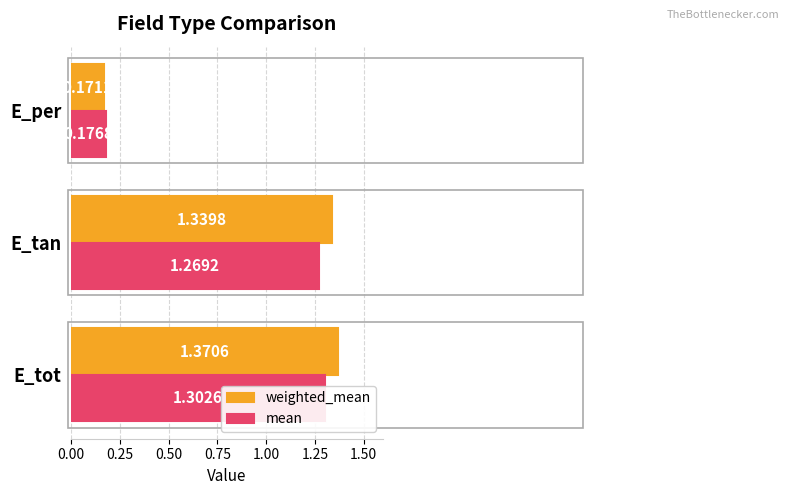

Reading left to right, what are all the values shown in this chart?

weighted_mean: 1.4	1.3	0.2
mean: 1.3	1.3	0.2